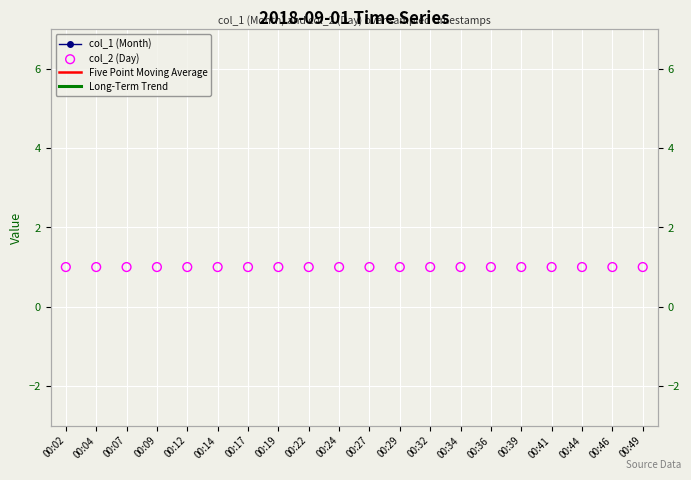

What are all the series names shown in the legend?

col_1 (Month), Five Point Moving Average, Long-Term Trend, col_2 (Day)